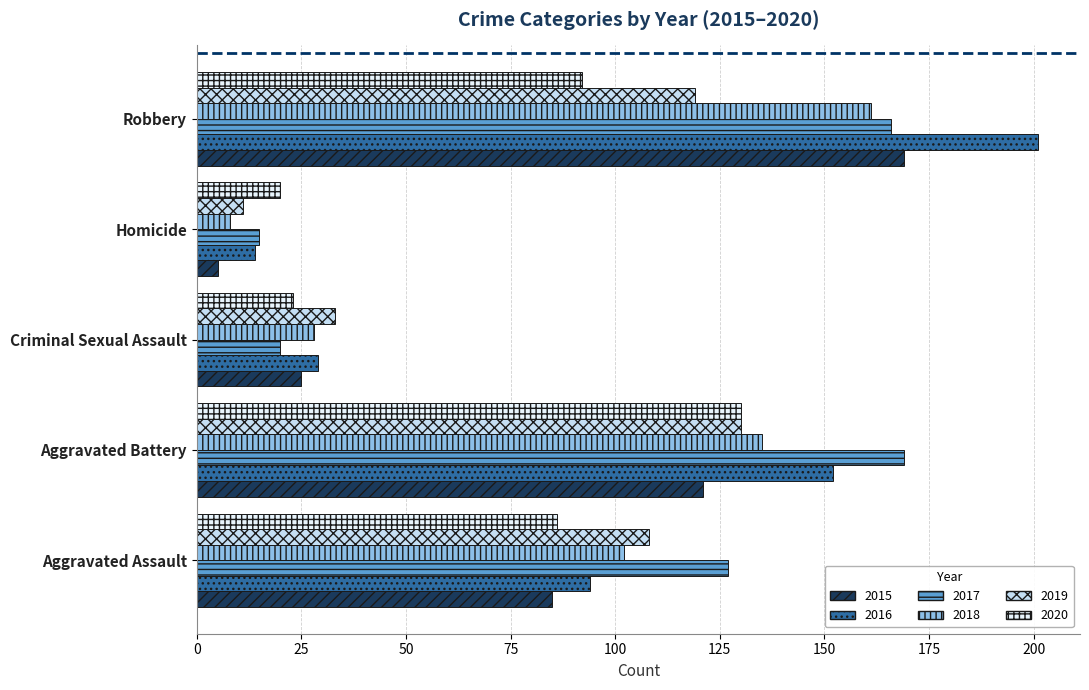

What is the approximate value of 2020 at Robbery?

92